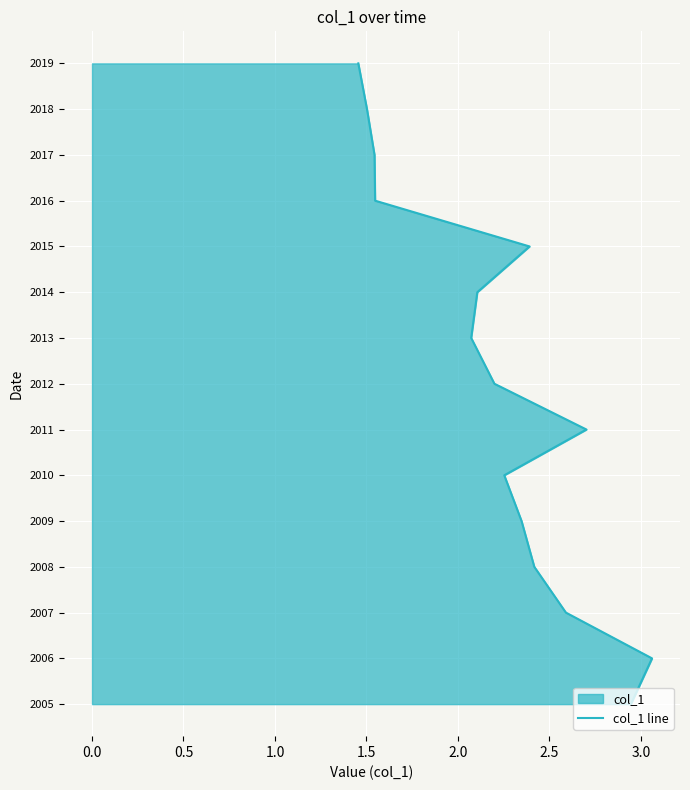

How many lines are shown in the chart?

1